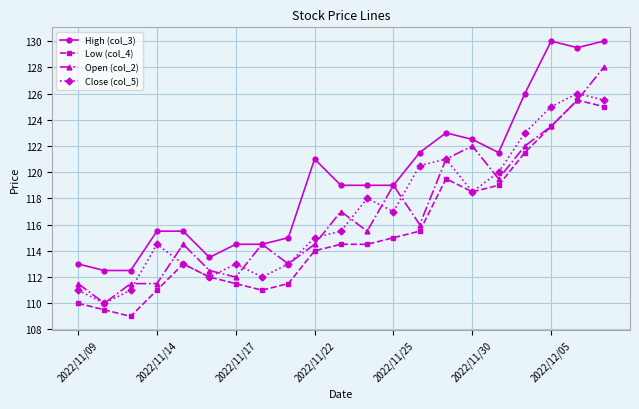

True or false: Close (col_5) has more than 1 interior local peaks.

True